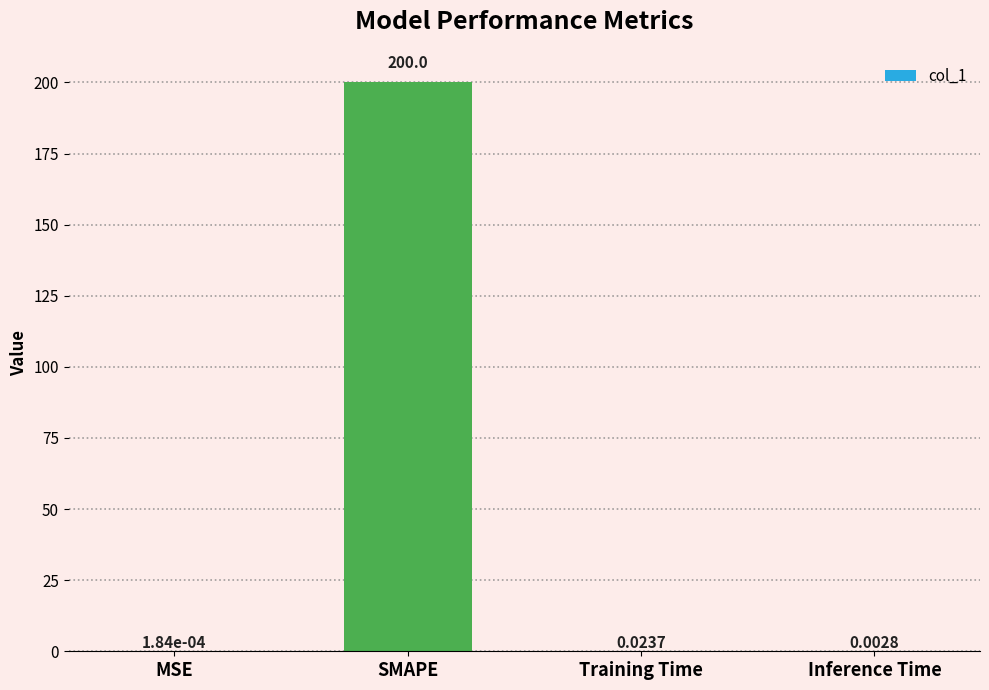

How many categories are shown in the chart?

4